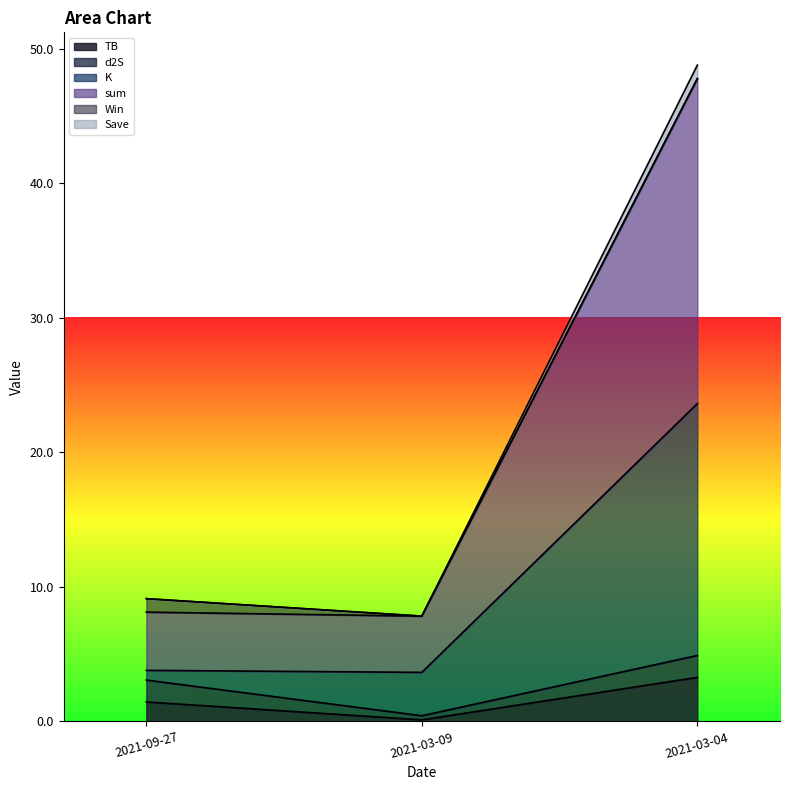

Which label corresponds to the smallest value in the chart?

2021-03-09